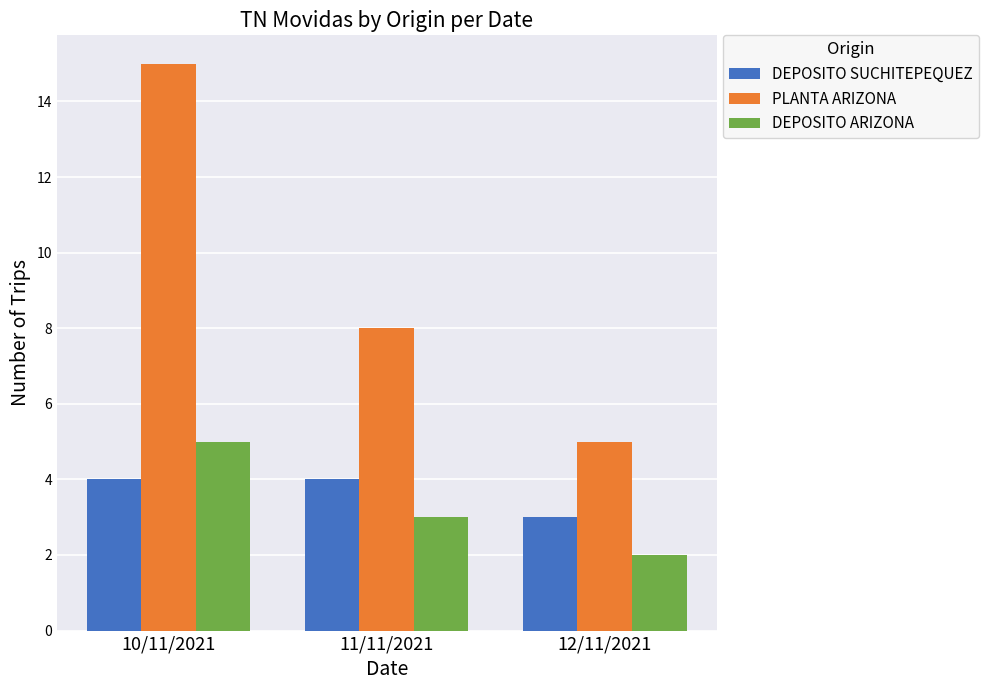

At which label does DEPOSITO ARIZONA reach its peak?

10/11/2021